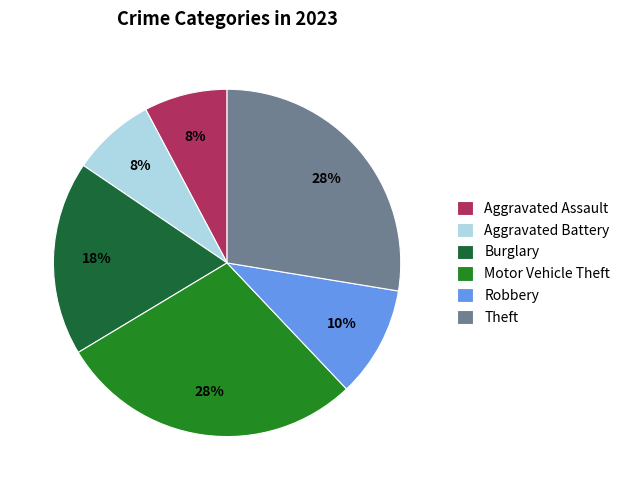

How many segments does this pie chart have?

6